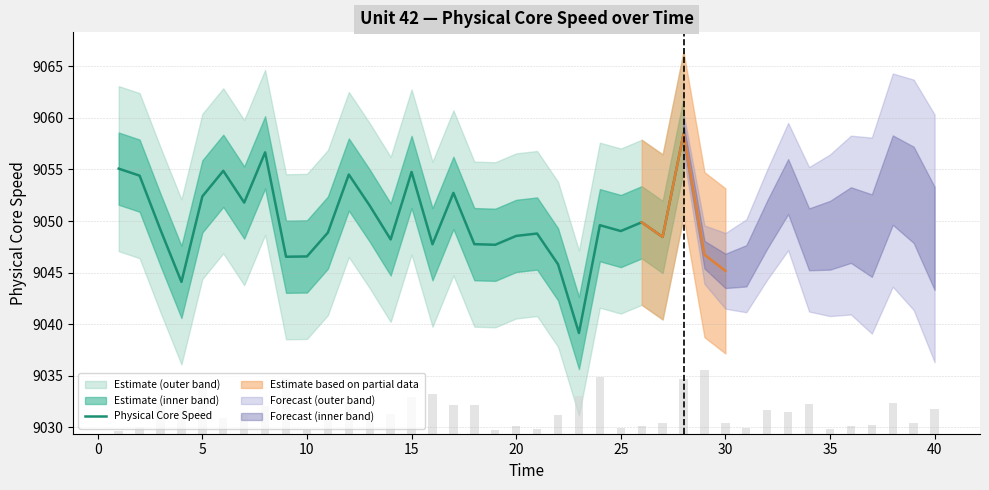

What is the highest value of the Physical Core Speed series?

9058.4